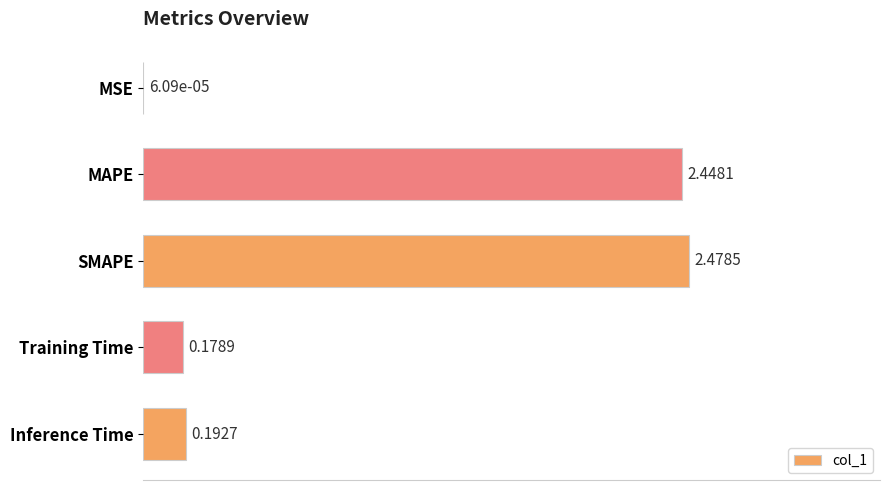

Between SMAPE and Inference Time, which is larger?

SMAPE